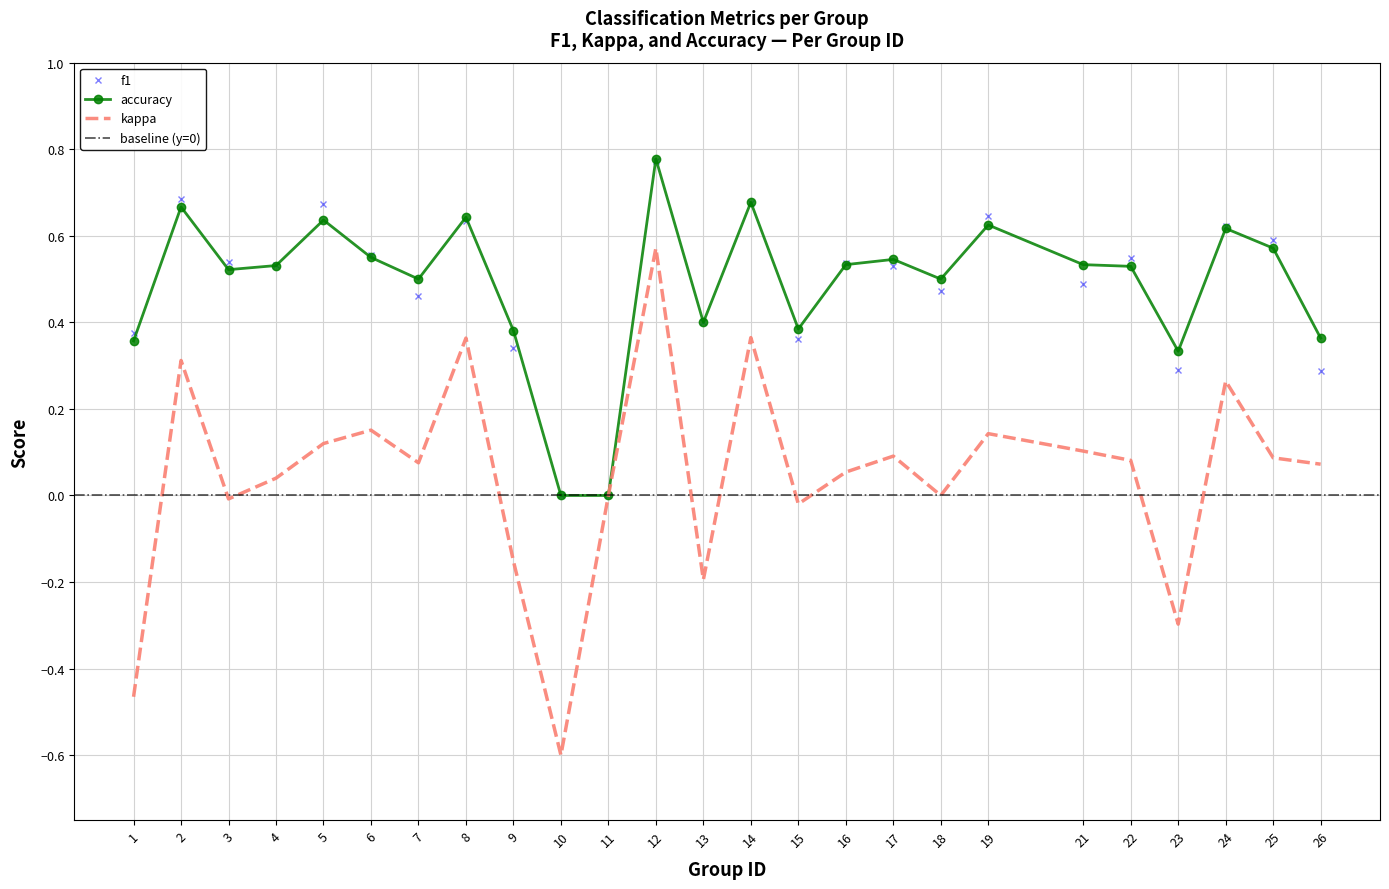

Between 4 and 9, which is larger?

4